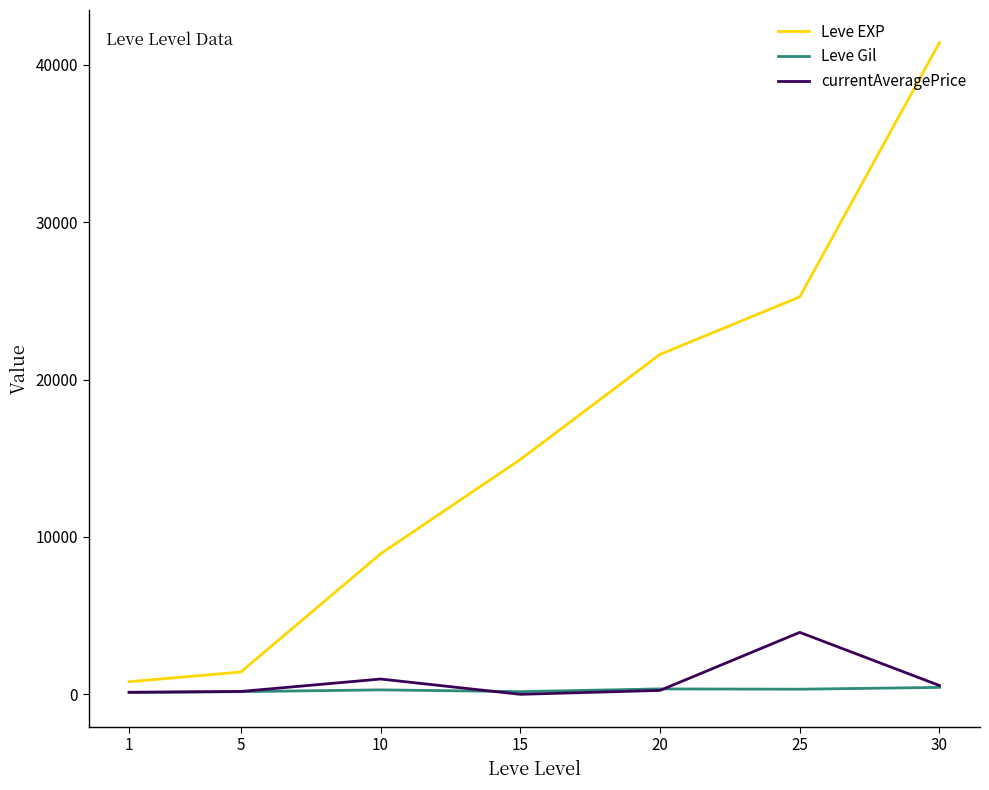

What is the spread (max minus min) of values at 10?

8646.0